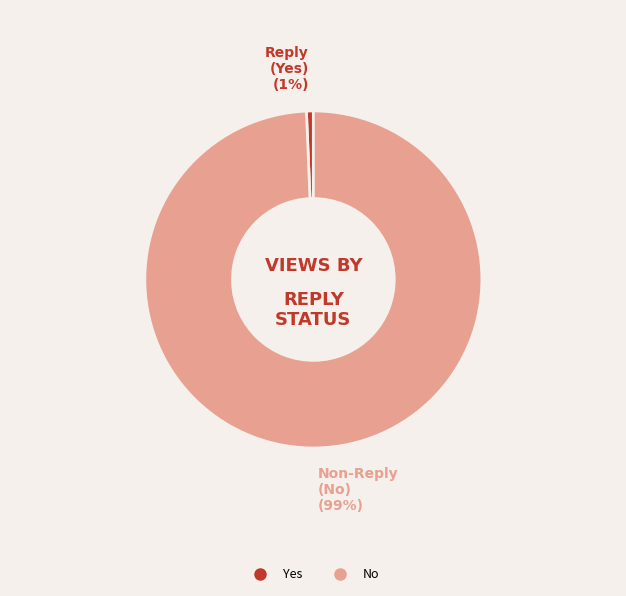

Is there any slice that represents more than half of the pie?

Yes